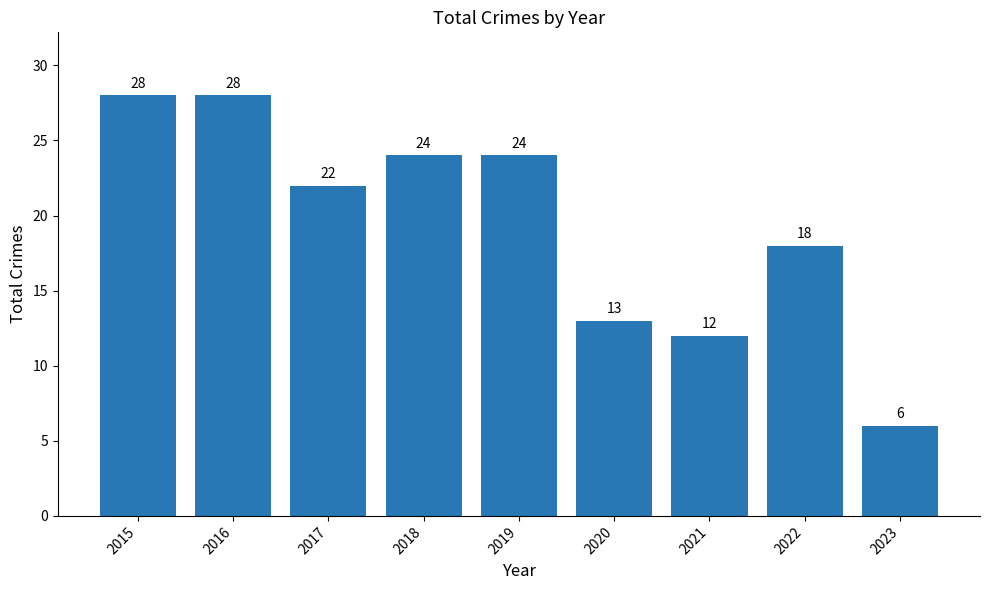

What is the difference between the maximum and minimum values?

22